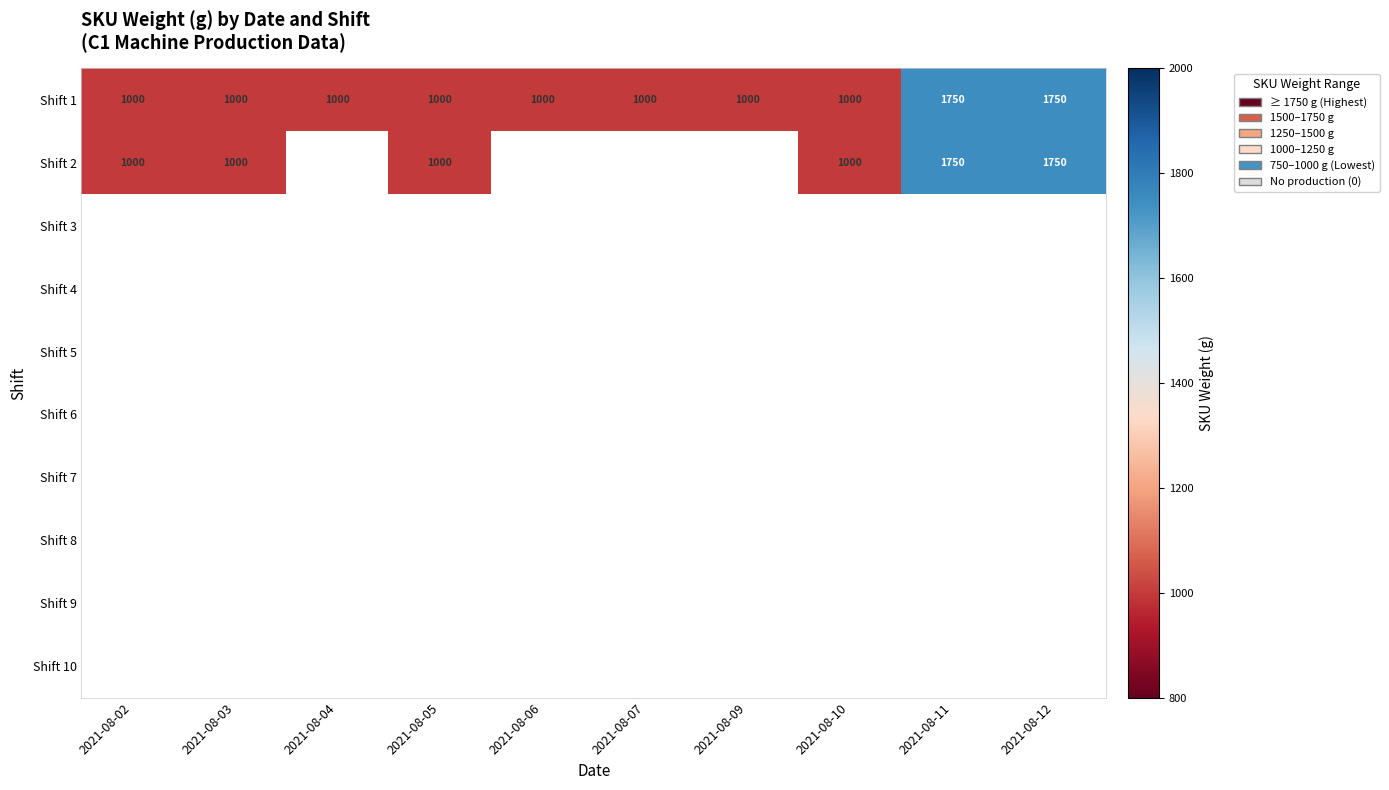

The value of Shift 1 at 2021-08-09 is 1000. True or false?

True